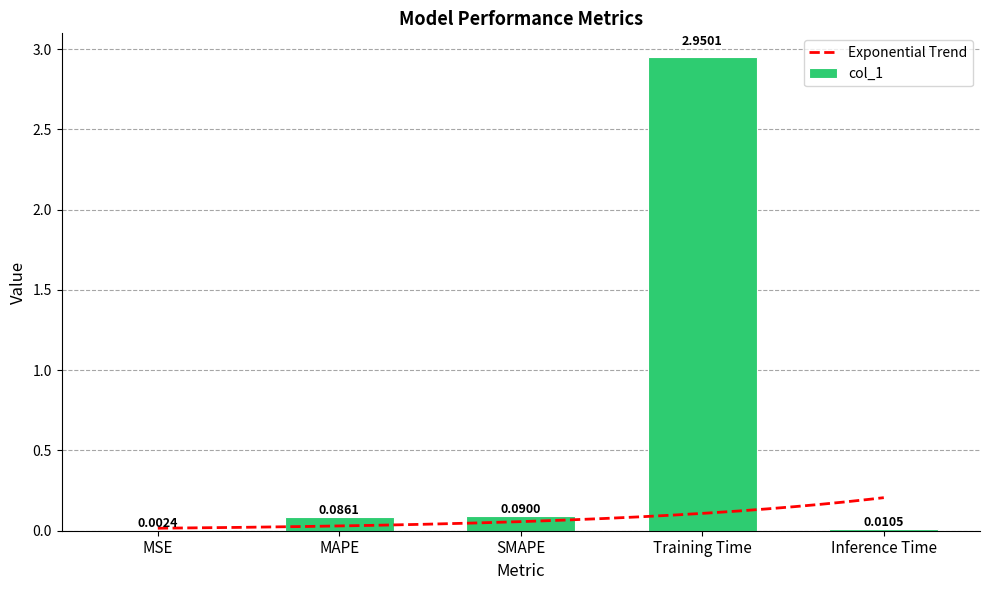

Reading right to left, list all the values displayed in this chart.

Inference Time=0.0	Training Time=3.0	SMAPE=0.1	MAPE=0.1	MSE=0.0